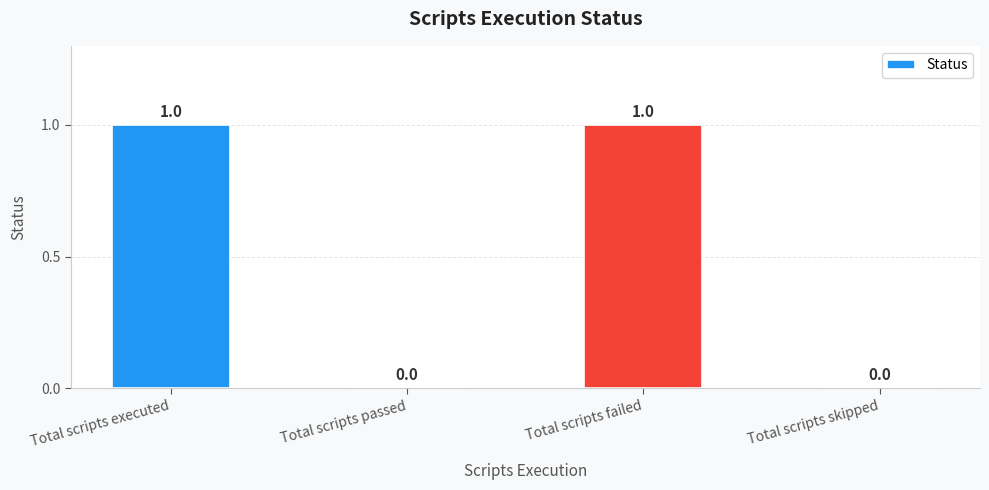

What is the change in value from Total scripts passed to Total scripts failed?

+1